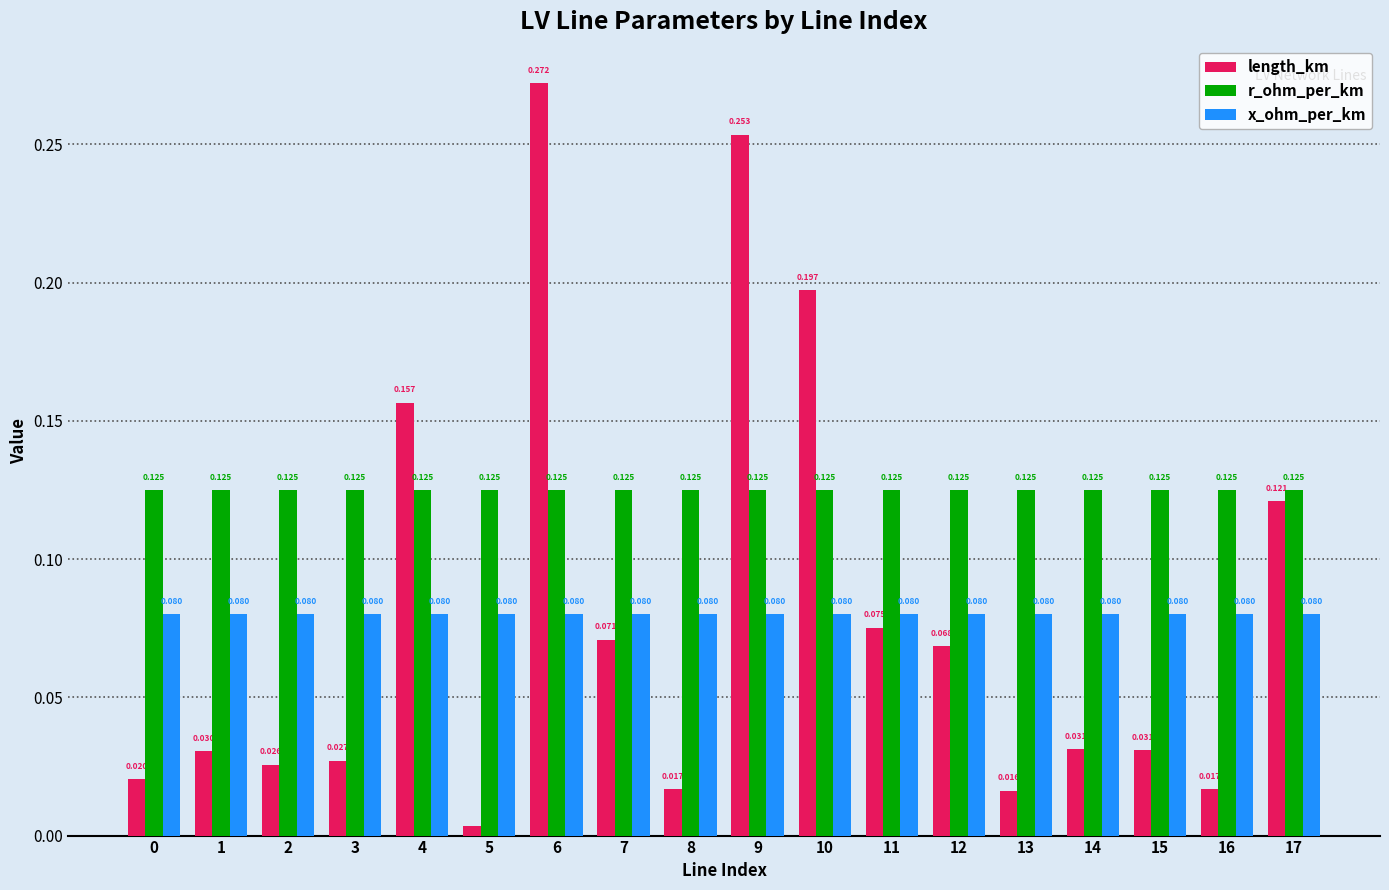

At 7, list the series in order from largest to smallest.

r_ohm_per_km, x_ohm_per_km, length_km